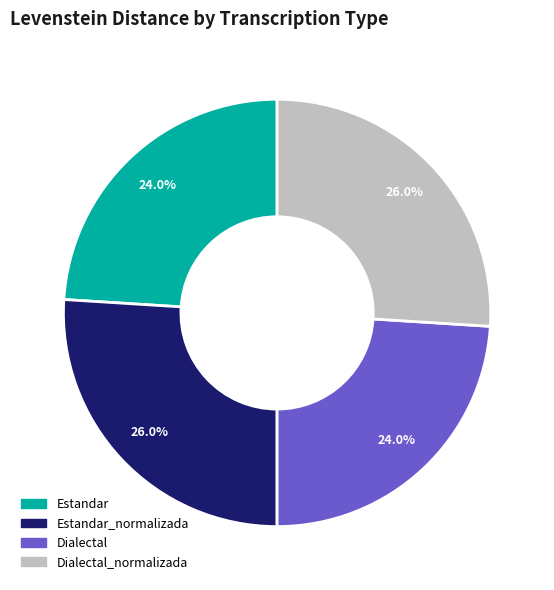

Is there a majority slice in this chart?

No